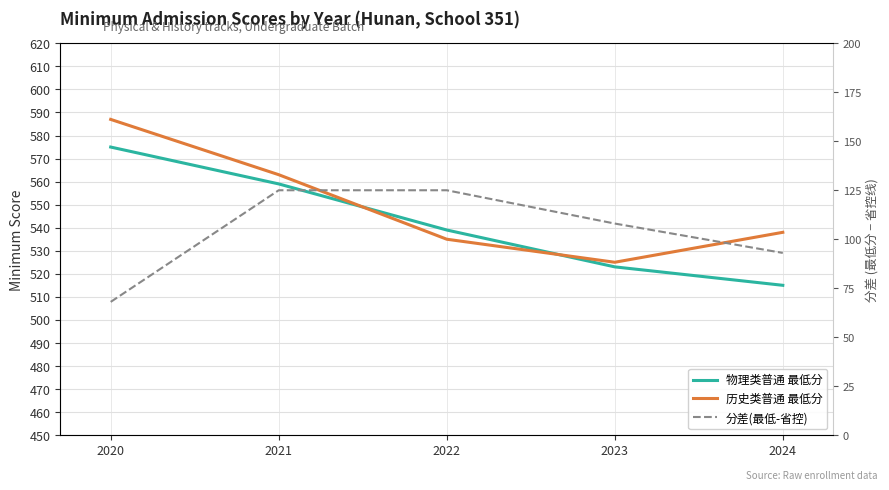

What is the difference between the 分差(最低-省控) values at 2020 and 2024?

25